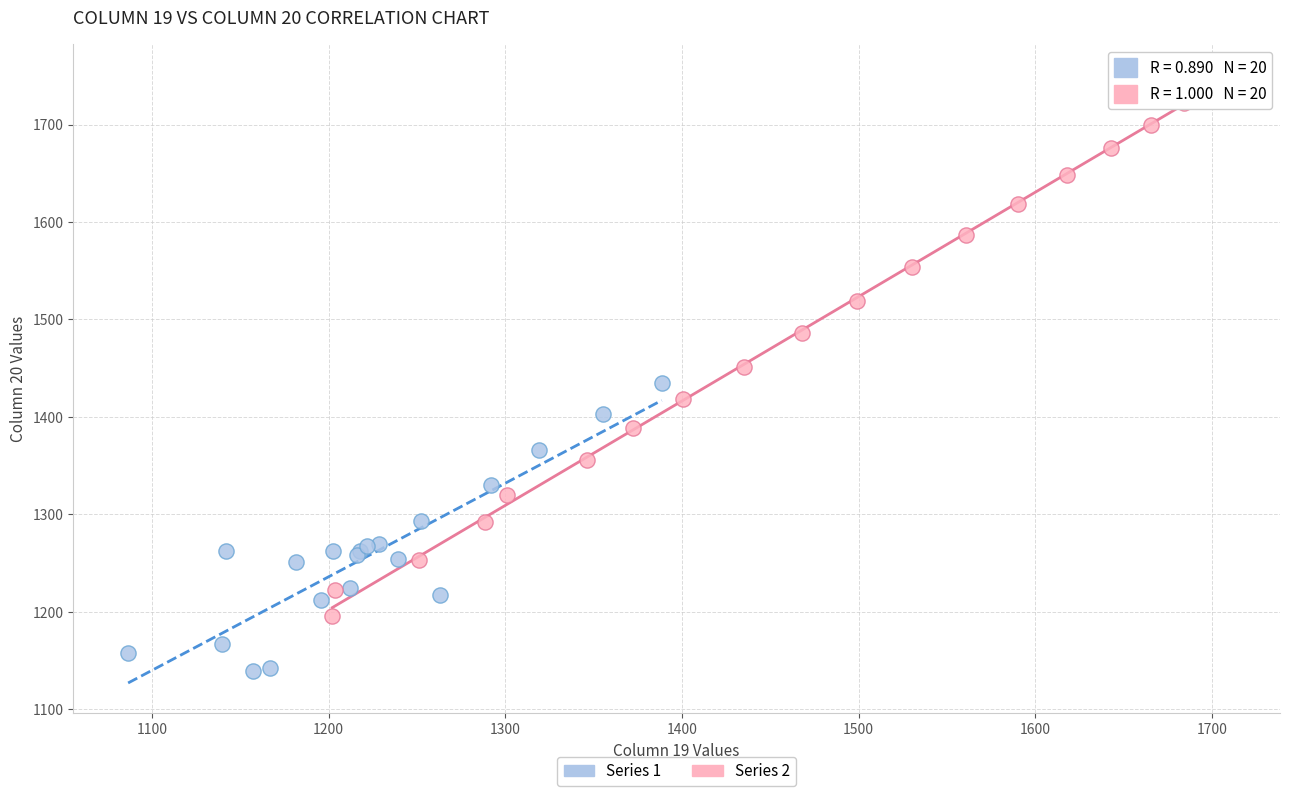

Which series reaches the minimum Y coordinate?

Series 1